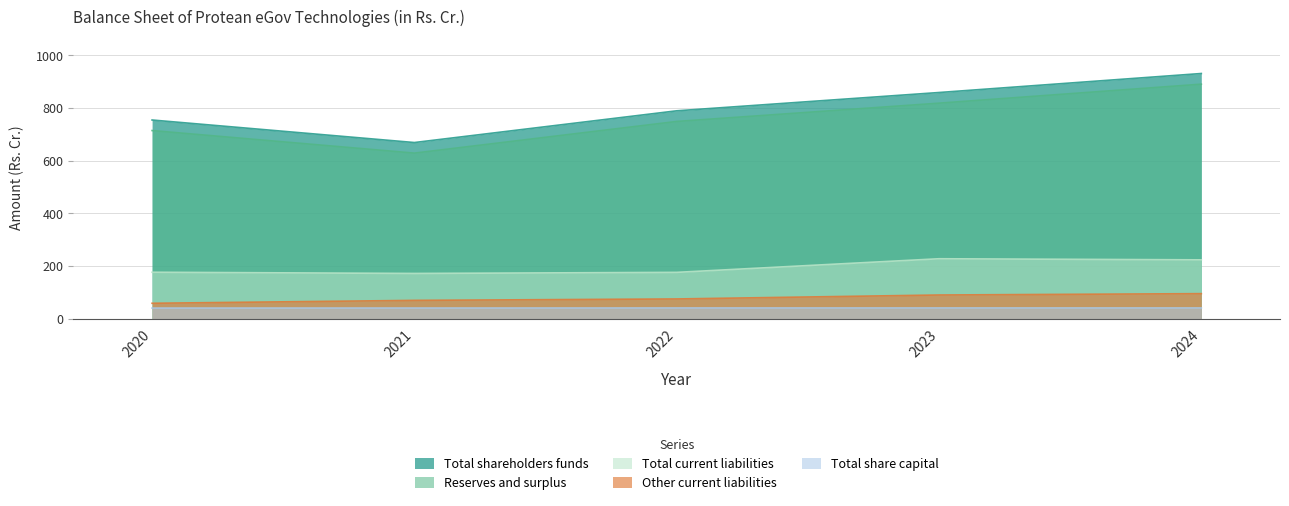

Which series changed the most between 2021 and 2024?

Total shareholders funds